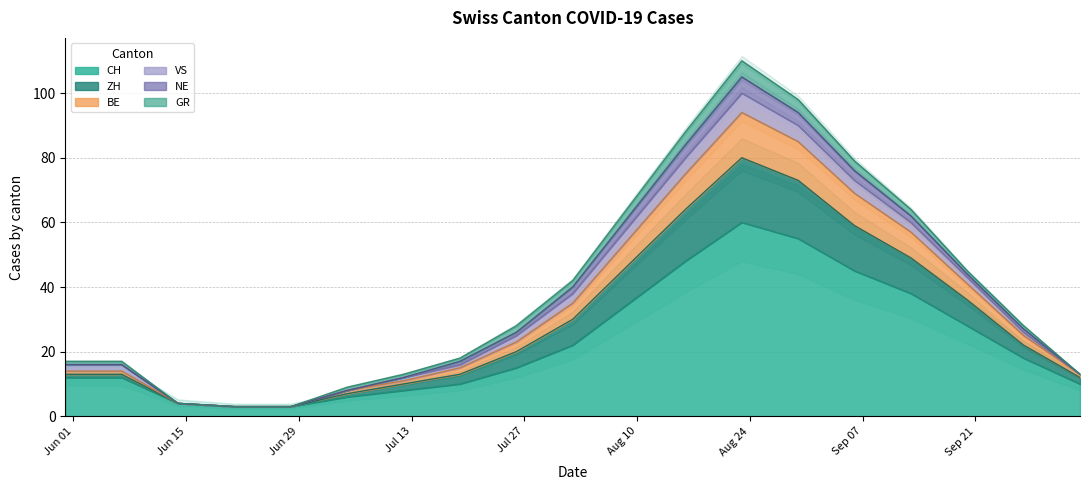

Which series has the largest total across all categories?

ZH